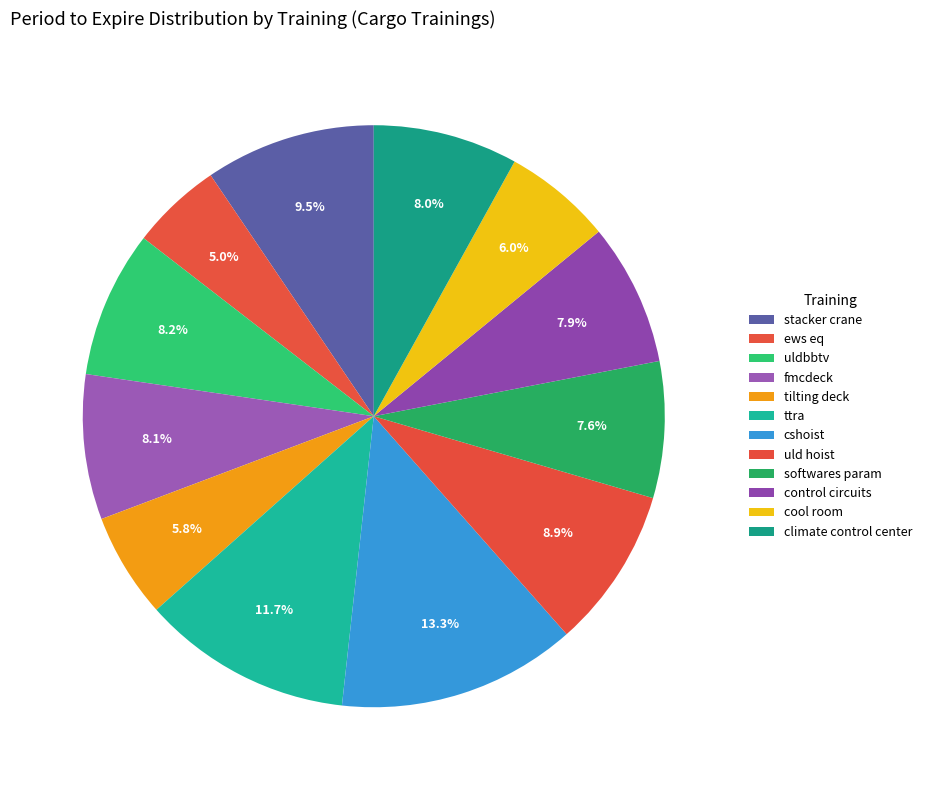

How much of the chart is everything except climate control center?

92.0%